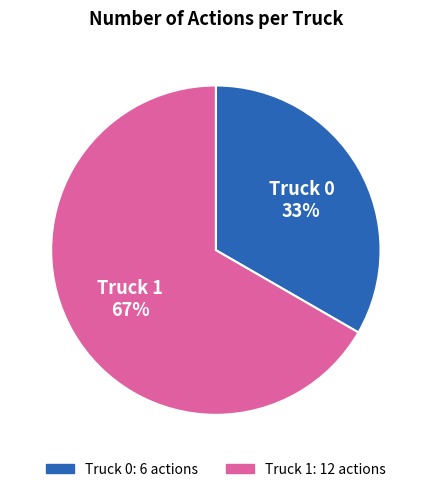

What percentage is the Truck 0 slice, to the nearest percent?

33%